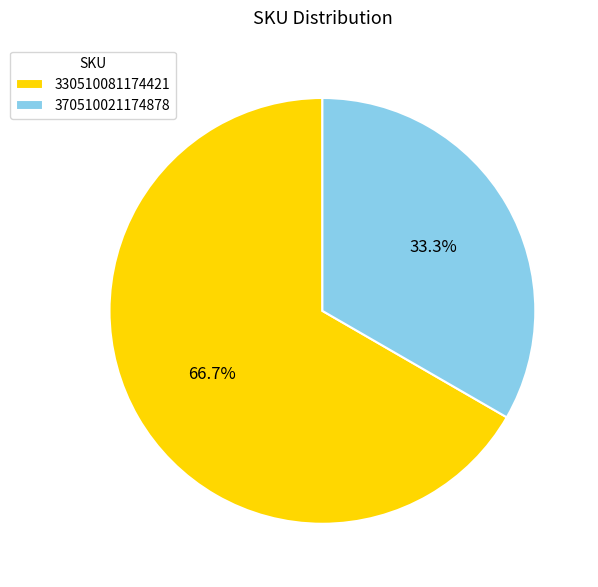

To the nearest percent, what is the difference between the 330510081174421 and 370510021174878 slice percentages?

33%